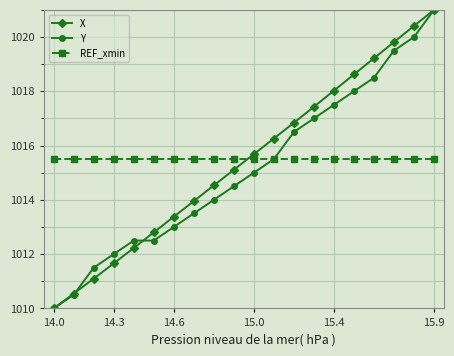

How many times do X and REF_xmin cross each other?

1